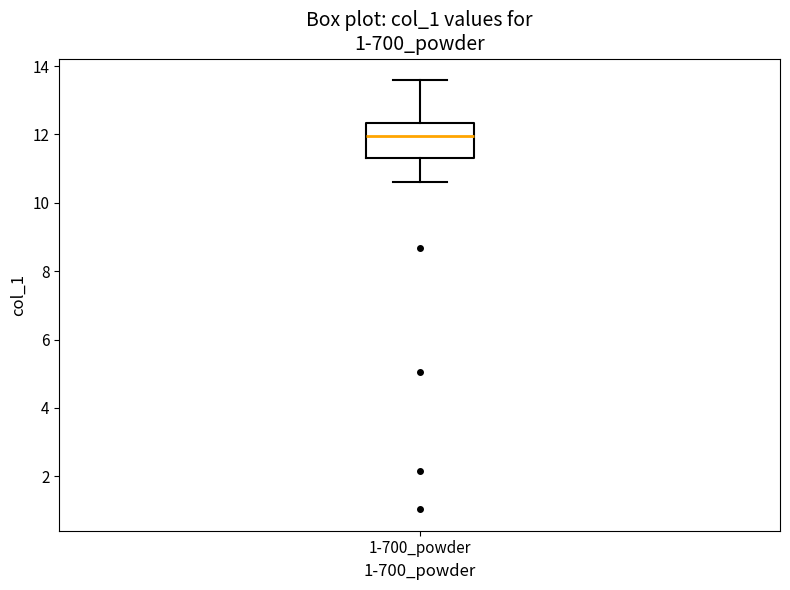

Read this box plot against the y-axis: the position of the median line, the range covered by the box, and the ends of both whiskers. The values are not printed on the chart, so give them approximately, as read against the axis.

median 12.0, box 11.4 to 12.4, whiskers 10.6 to 13.6